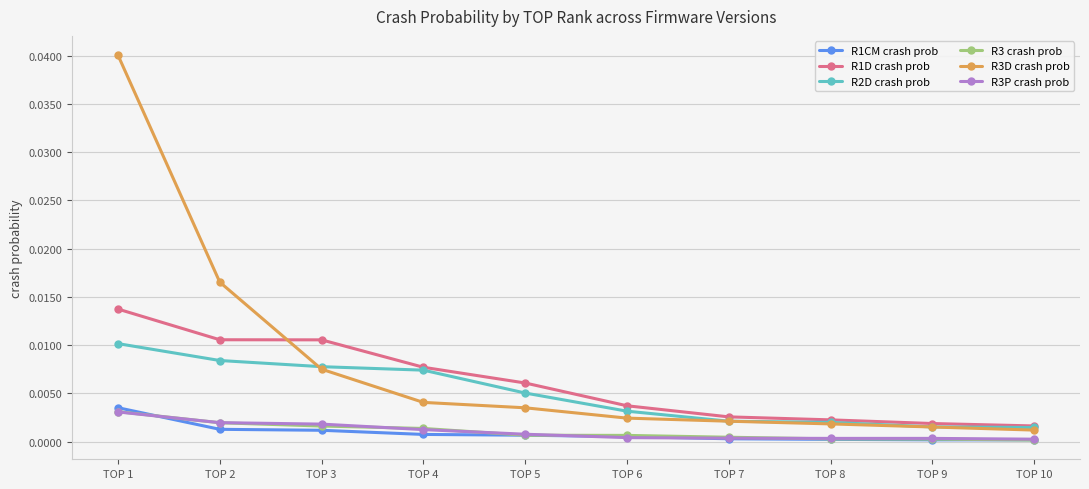

True or false: R3D crash prob and R3 crash prob intersect in this chart.

False